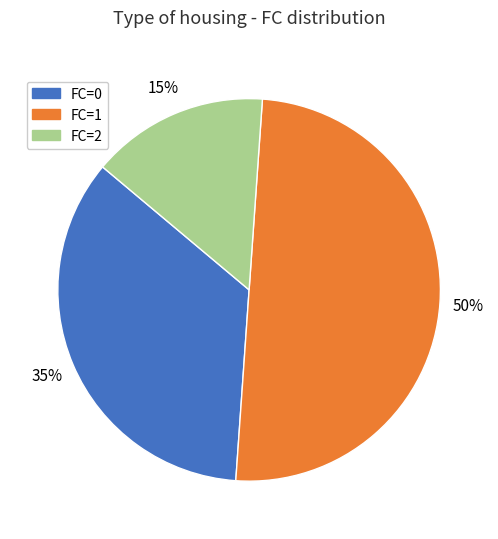

To the nearest percent, what is the difference between the largest and smallest slice percentages?

35%